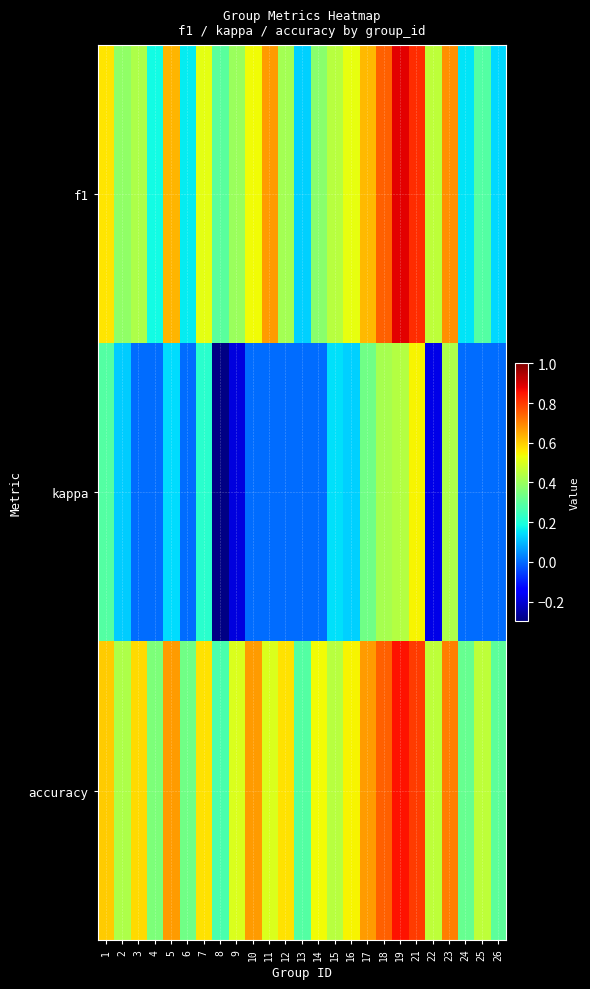

What is the spread (max minus min) of values at 1?

0.3